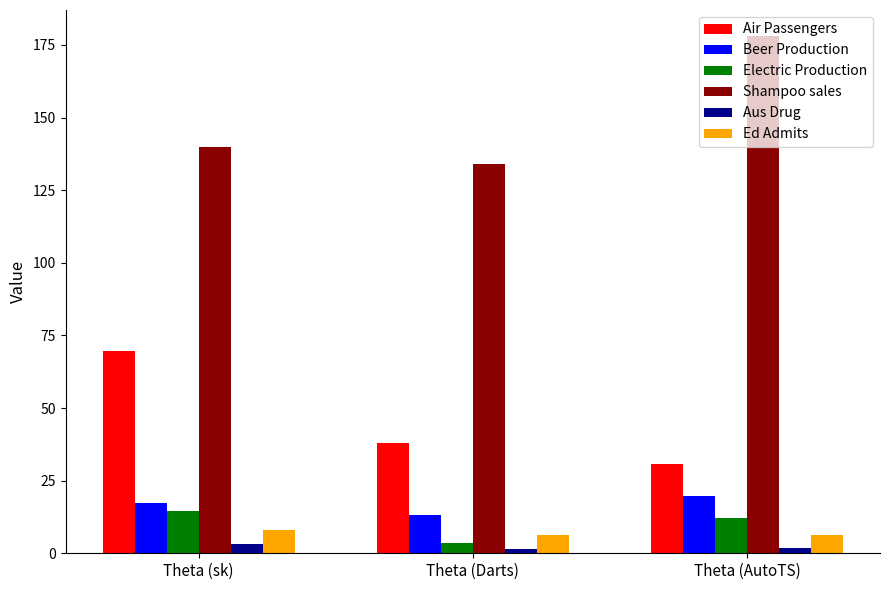

What is the average value of the Shampoo sales series?

150.7